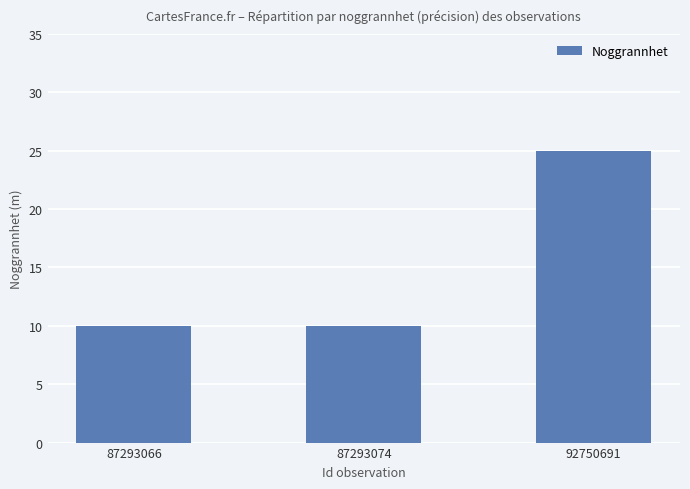

What is the value of the 3rd bar from the left?

25